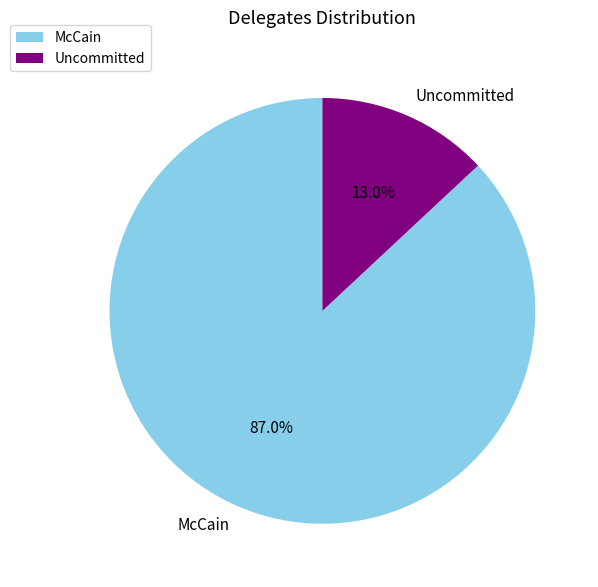

What is the smallest slice in the pie chart?

Uncommitted